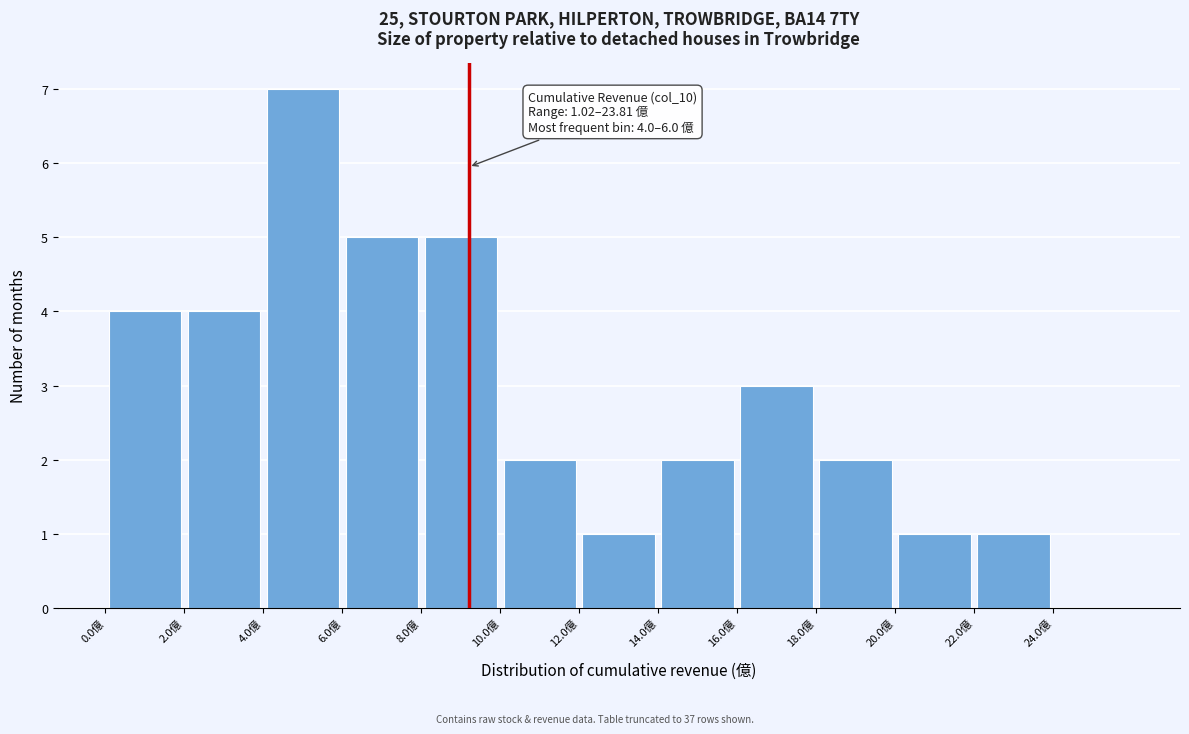

Over which range of the x-axis is the bar tallest?

4 to 6